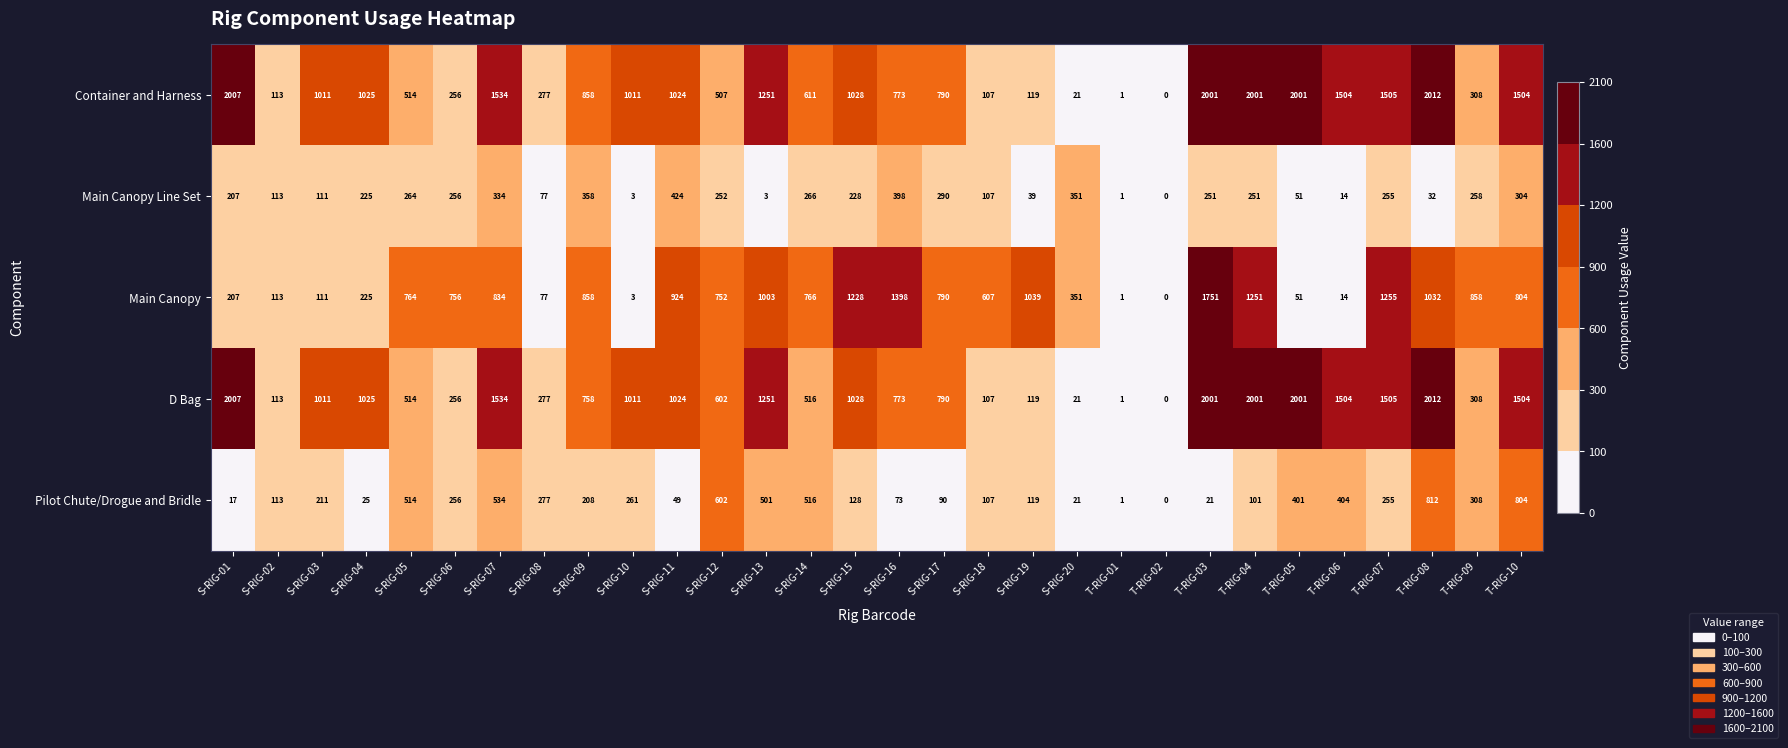

The value of Main Canopy at S-RIG-16 is 2376. True or false?

False